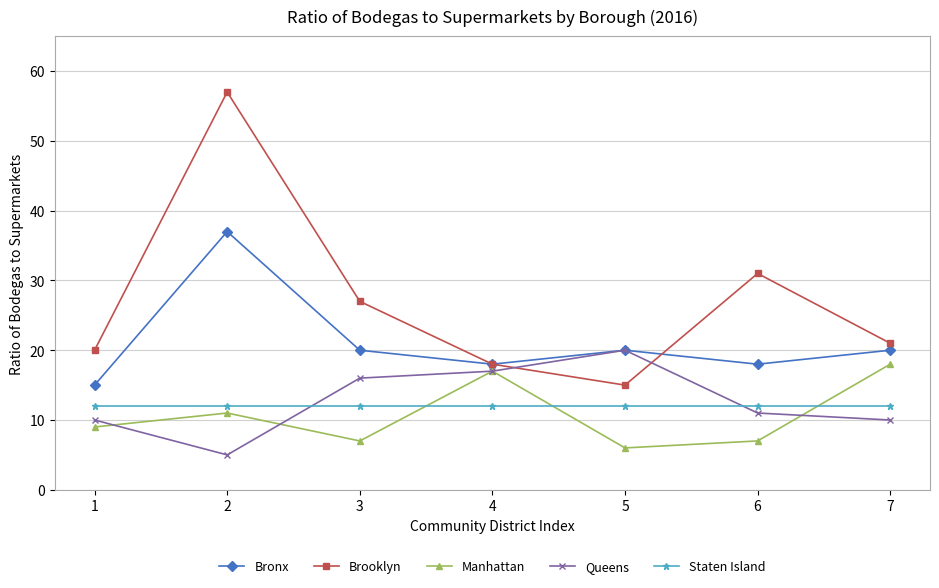

Reading left to right, what are all the values shown in this chart?

Bronx: 15	37	20	18	20	18	20
Brooklyn: 20	57	27	18	15	31	21
Manhattan: 9	11	7	17	6	7	18
Queens: 10	5	16	17	20	11	10
Staten Island: 12	12	12	12	12	12	12